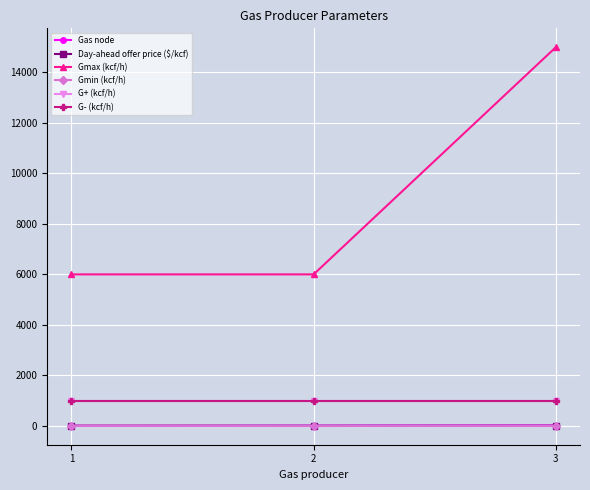

Reading right to left, extract all data points from this chart.

Gas node: 3=11.0	2=3.0	1=1.0
Day-ahead offer price ($/kcf): 3=2.8	2=2.4	1=2.0
Gmax (kcf/h): 3=15000.0	2=6000.0	1=6000.0
Gmin (kcf/h): 3=0.0	2=0.0	1=0.0
G+ (kcf/h): 3=1000.0	2=1000.0	1=1000.0
G- (kcf/h): 3=1000.0	2=1000.0	1=1000.0